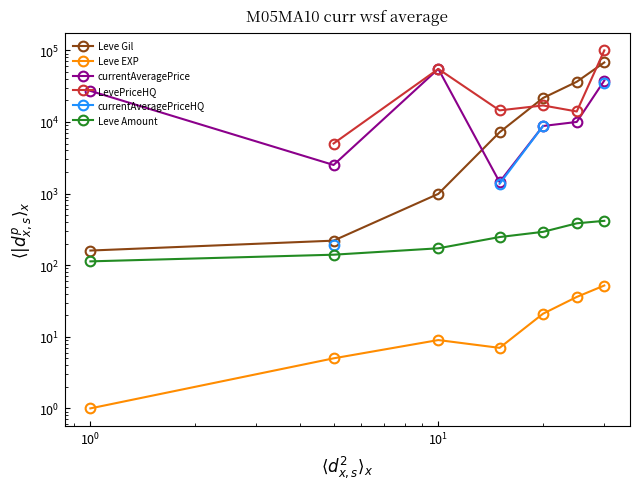

True or false: Leve EXP and LevePriceHQ cross at least once.

False